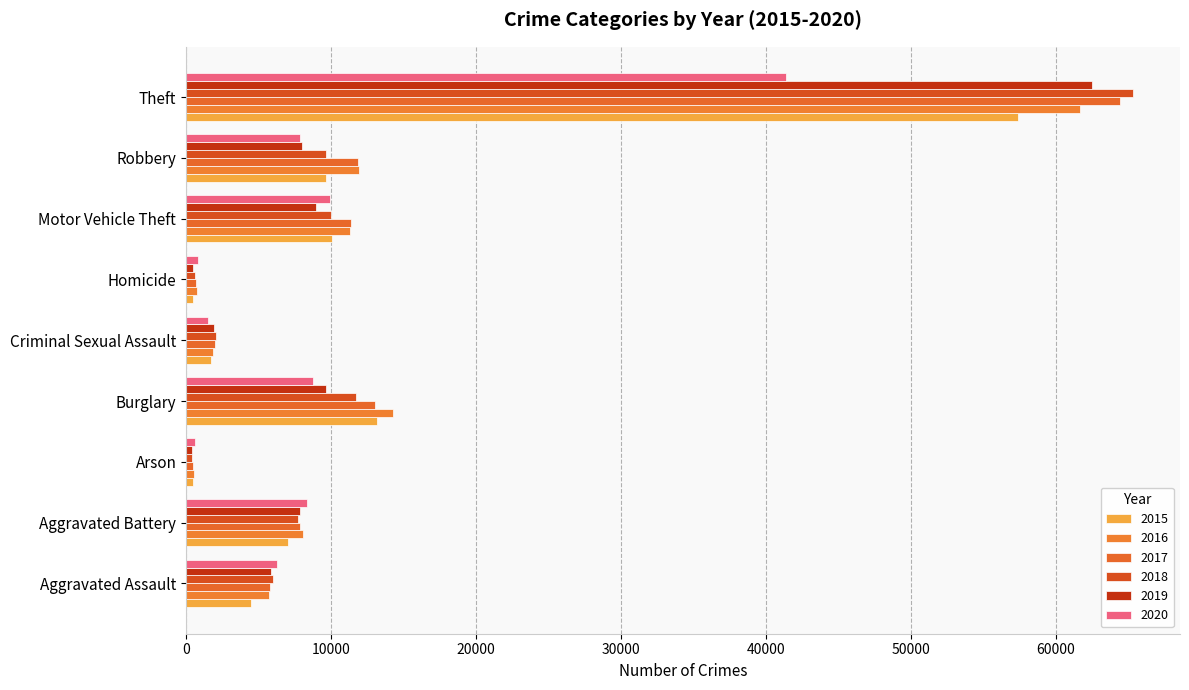

True or false: 2015 has a value of 21288 at Burglary.

False